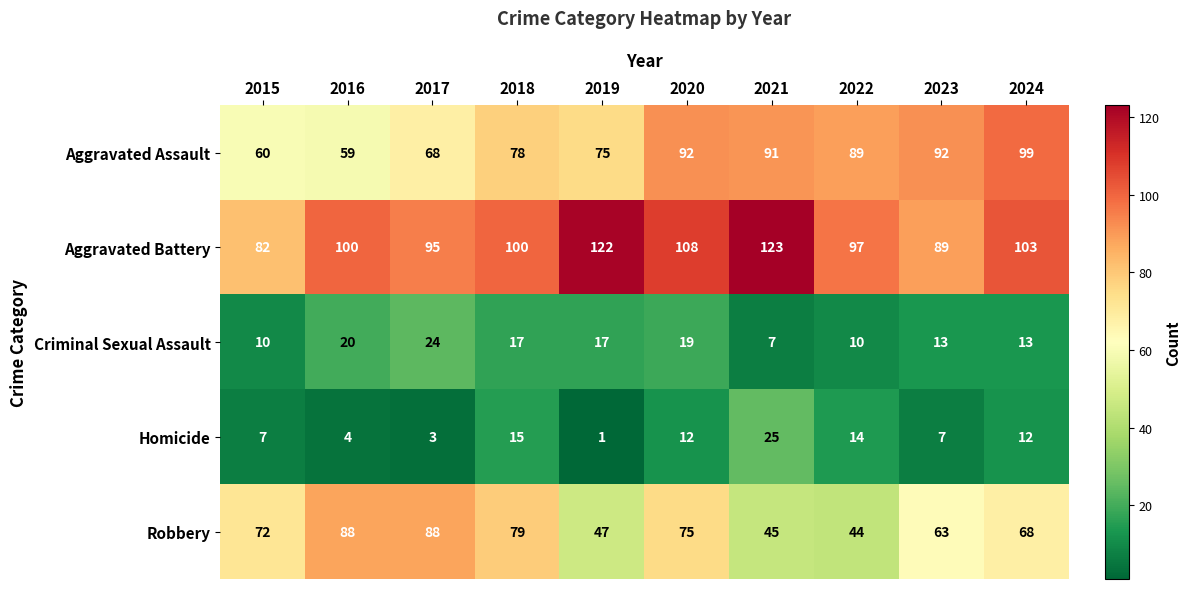

Between 2022 and 2024, which series saw the biggest shift?

Robbery